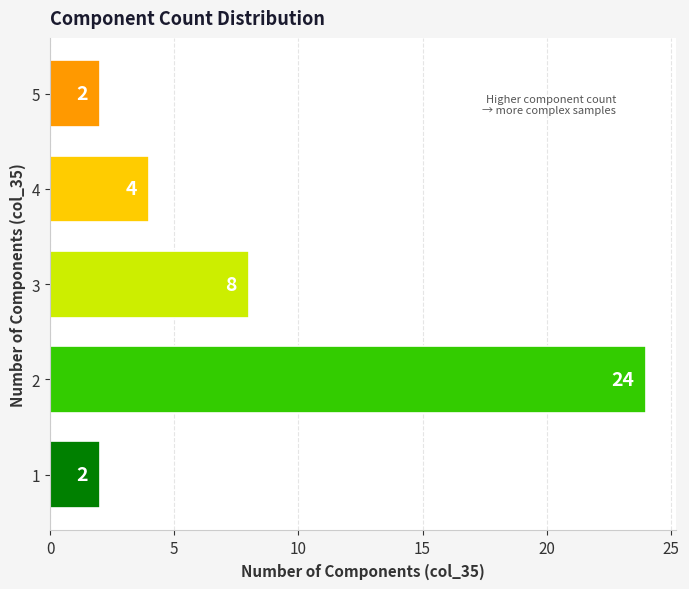

Are the bars horizontal?

Yes